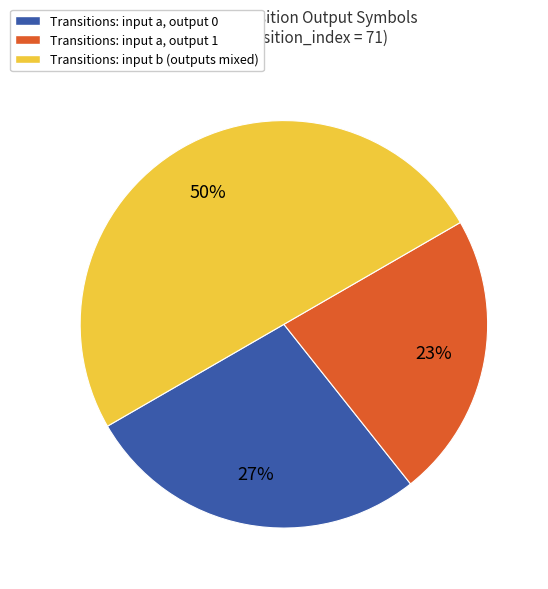

Rank the categories by value from highest to lowest.

Transitions: input b (outputs mixed), Transitions: input a, output 0, Transitions: input a, output 1